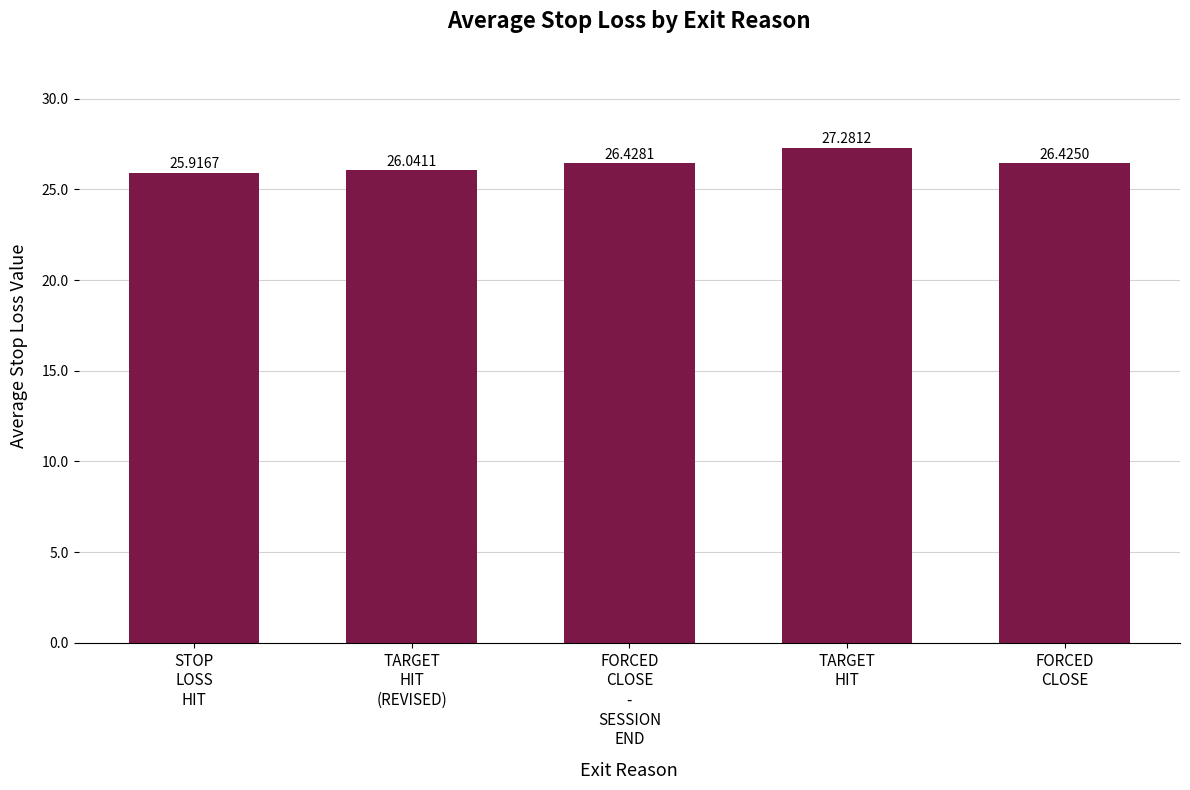

Rank the categories by value from lowest to highest.

STOP
LOSS
HIT, TARGET
HIT
(REVISED), FORCED
CLOSE, FORCED
CLOSE
-
SESSION
END, TARGET
HIT